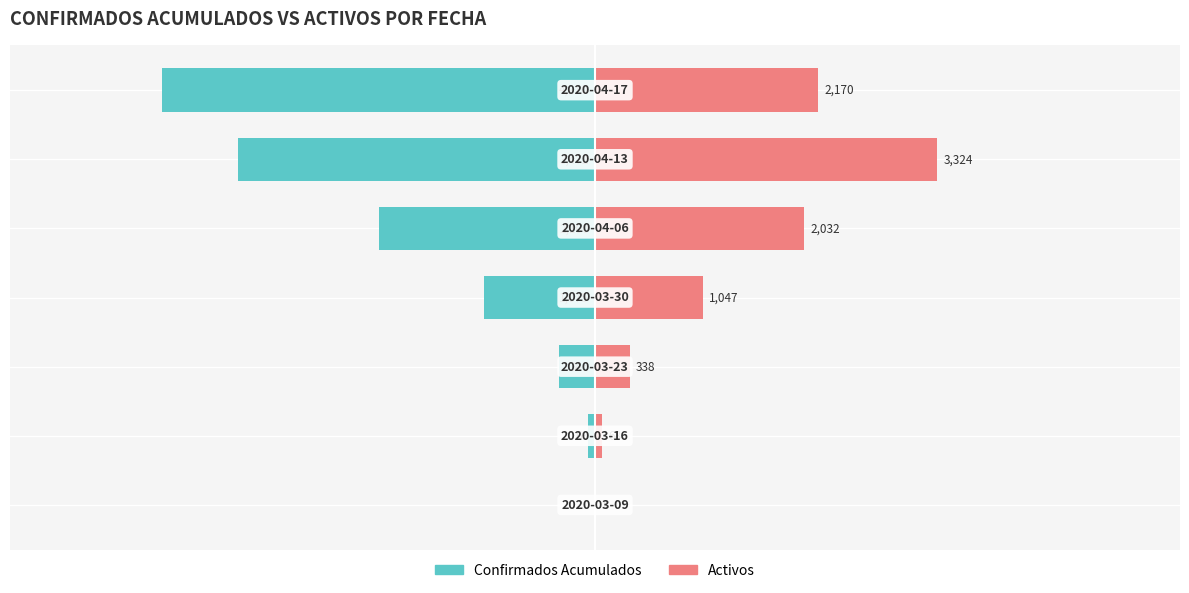

Reading left to right, what are all the values shown in this chart?

Confirmados Acumulados: −6000=-1	−4000=-69	−2000=-345	0=-1075	2000=-2100	4000=-3472	6000=-4210
Activos: −6000=1	−4000=68	−2000=338	0=1047	2000=2032	4000=3324	6000=2170